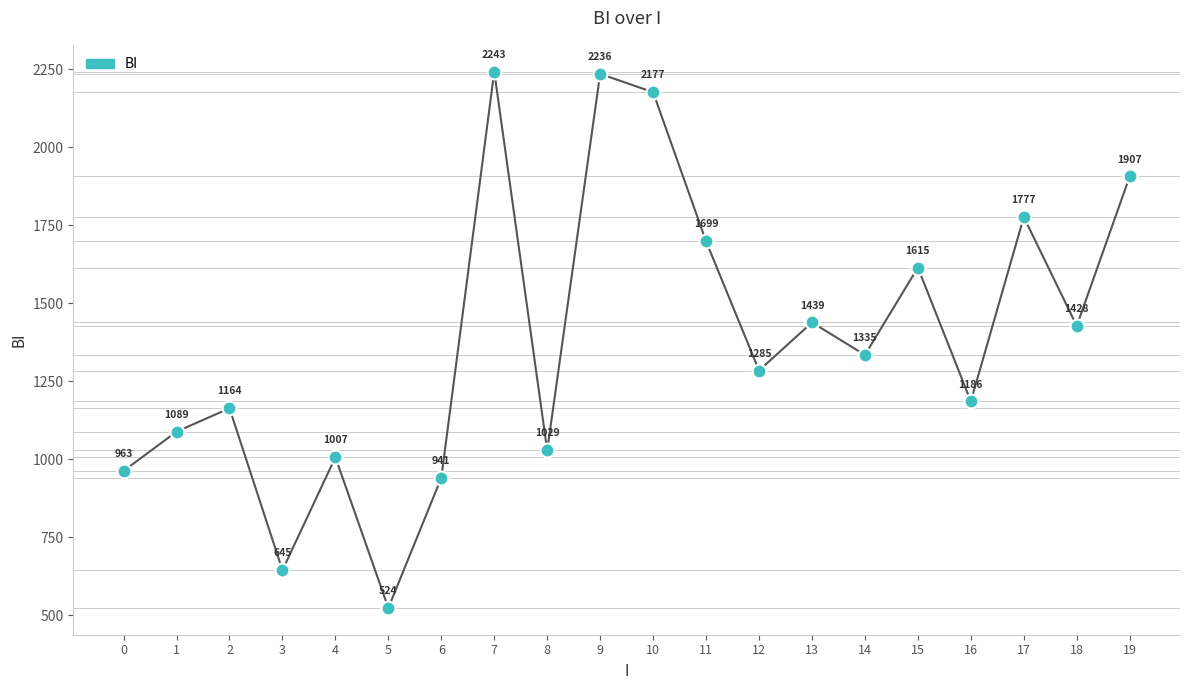

What is the change in value from 1 to 5?

-565